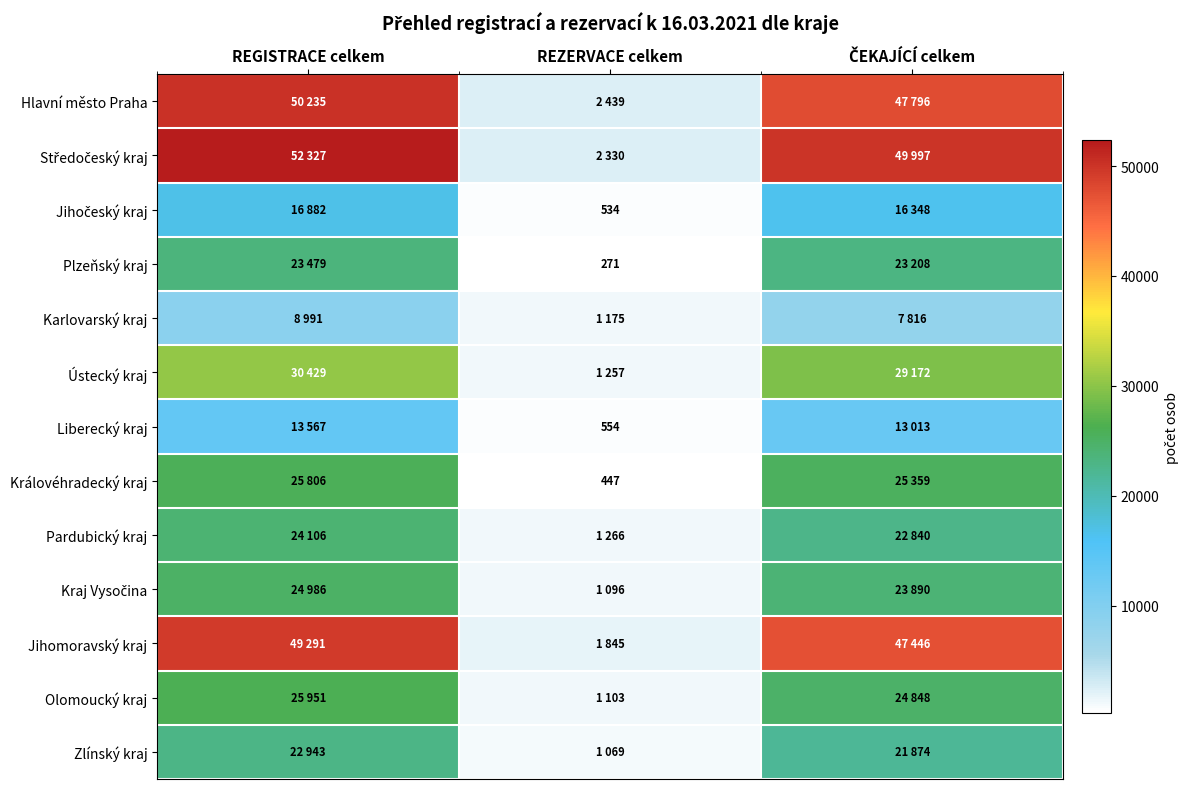

Is it true that Královéhradecký kraj equals 642 at REZERVACE celkem?

False